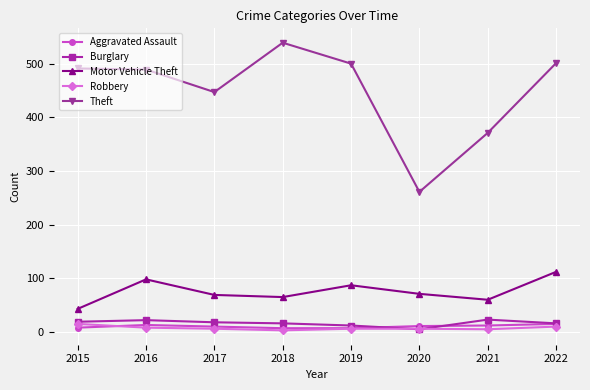

True or false: Theft has a value of 704 at 2016.

False